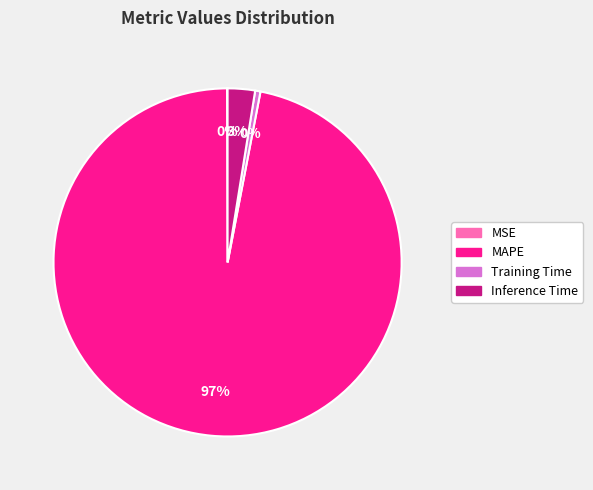

Which slice is the largest?

MAPE